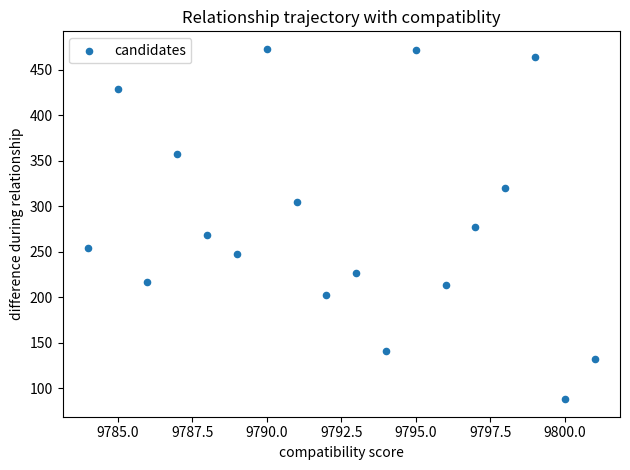

What is the range of Y values (max minus min)?

385